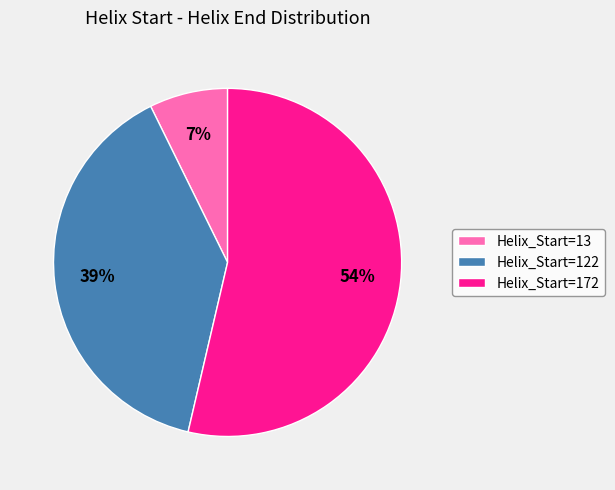

Is the sum of Helix_Start=13 and Helix_Start=122 greater than half?

No